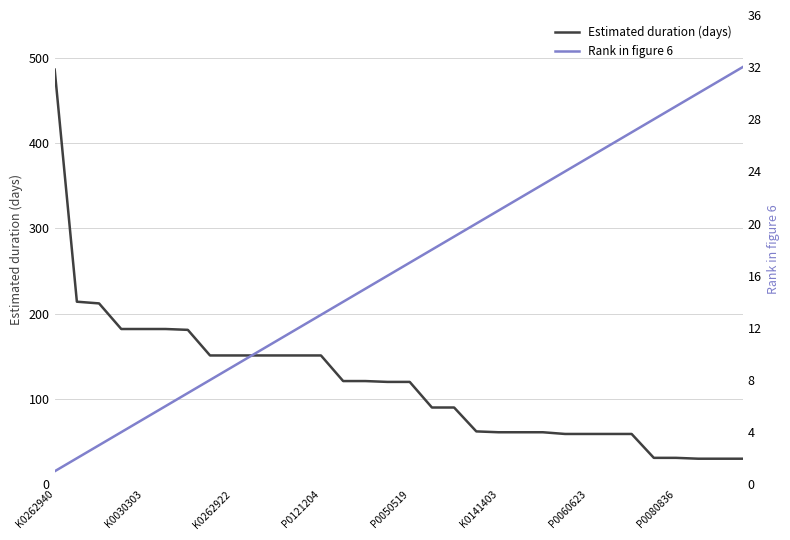

What is the maximum value for Estimated duration (days)?

486